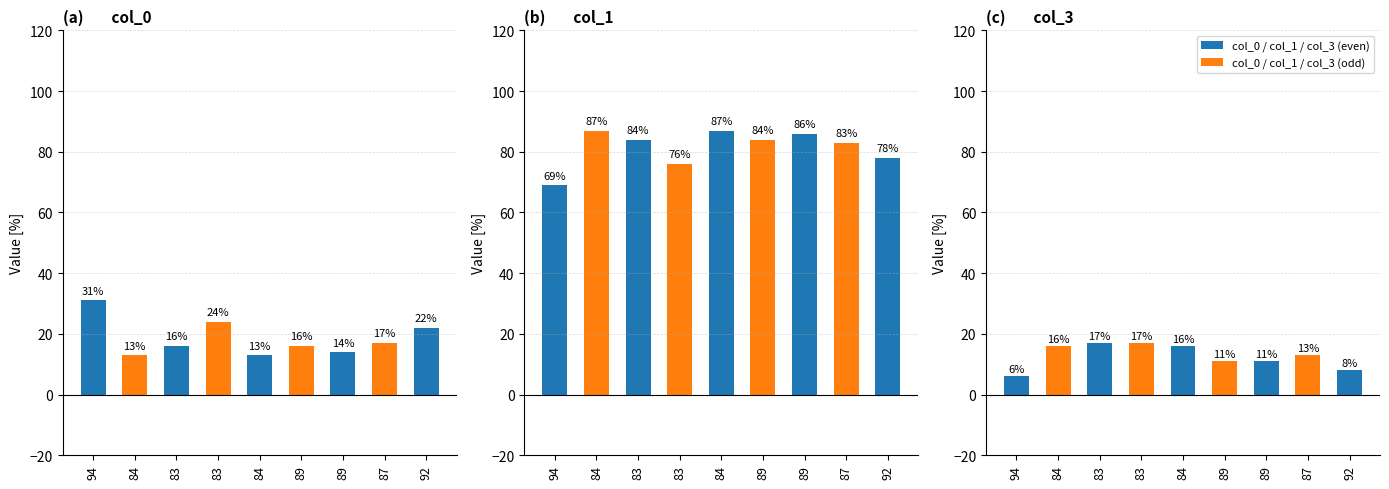

The col_3 series shows 11 at 89. True or false?

True